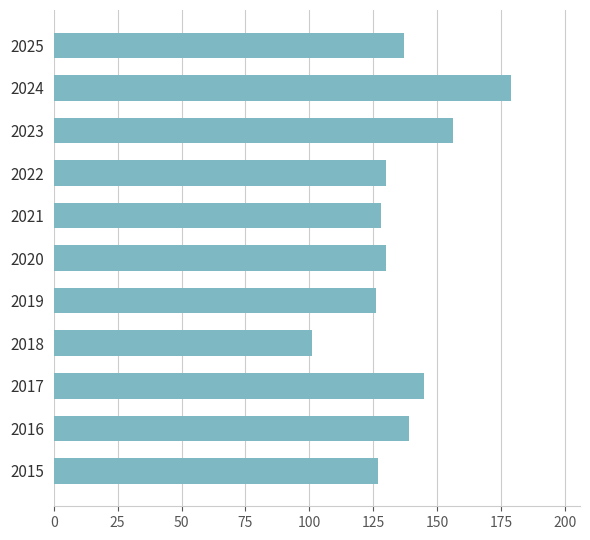

Reading bottom to top, extract all data points from this chart.

127	139	145	101	126	130	128	130	156	179	137